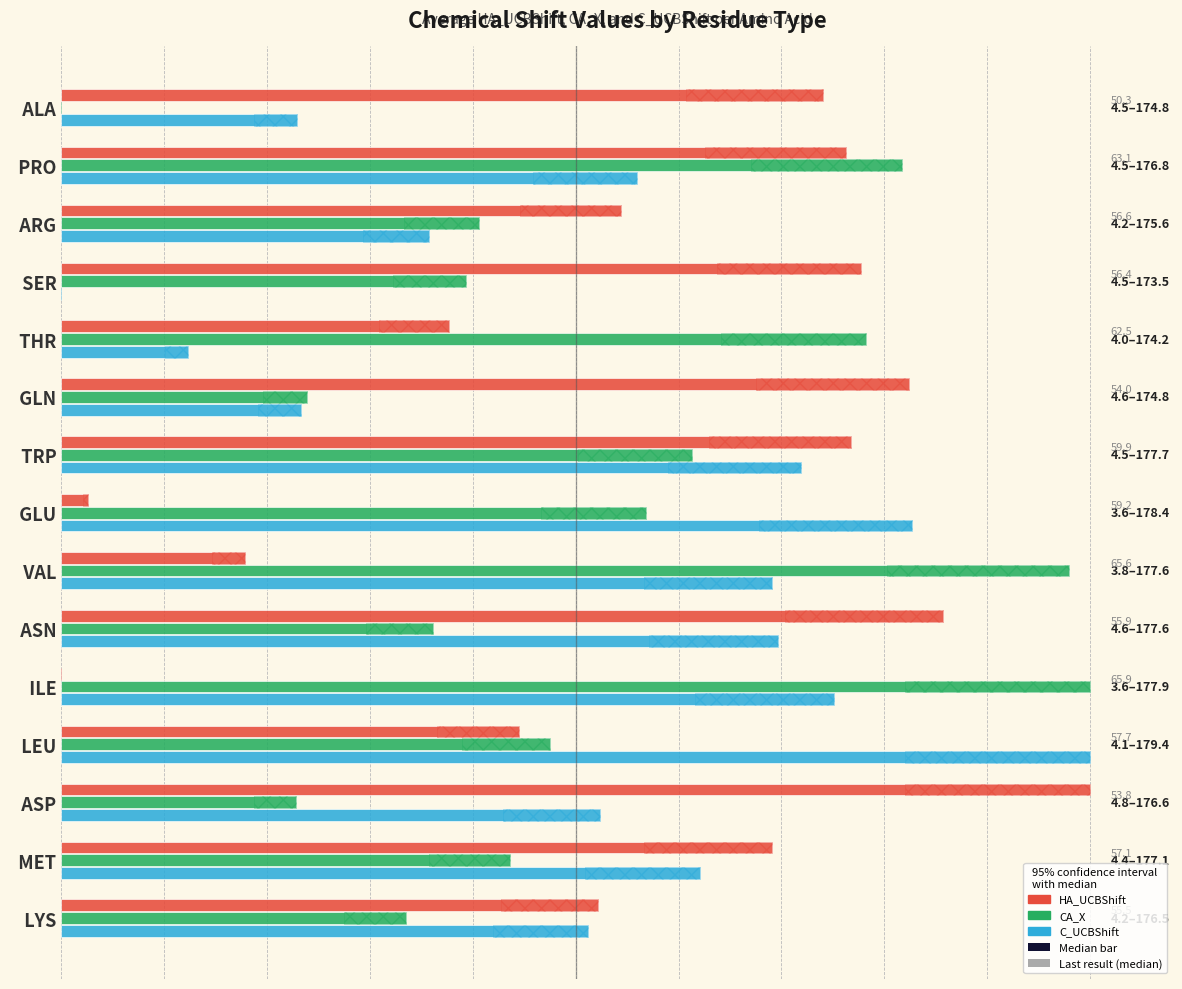

At which label does CA_X first exceed 43?

PRO